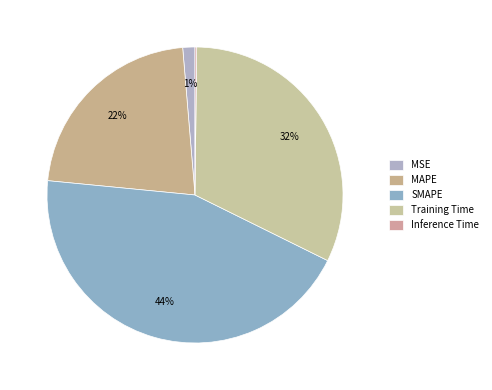

Which slice is the smallest?

Inference Time